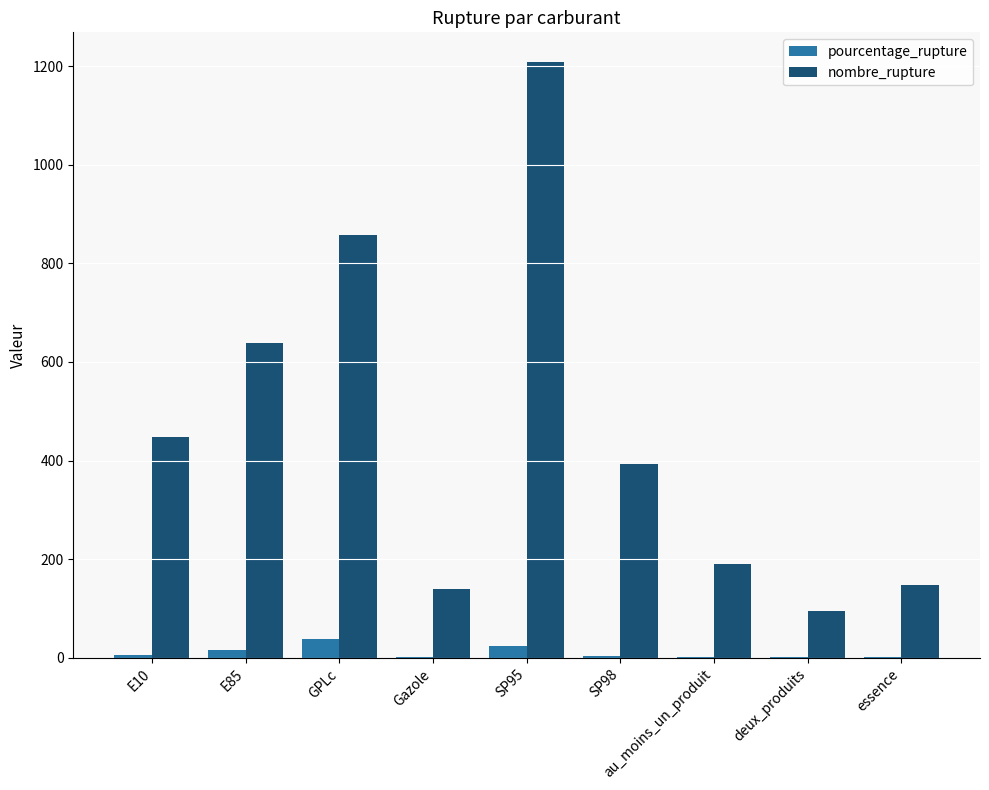

Are the bars horizontal?

No